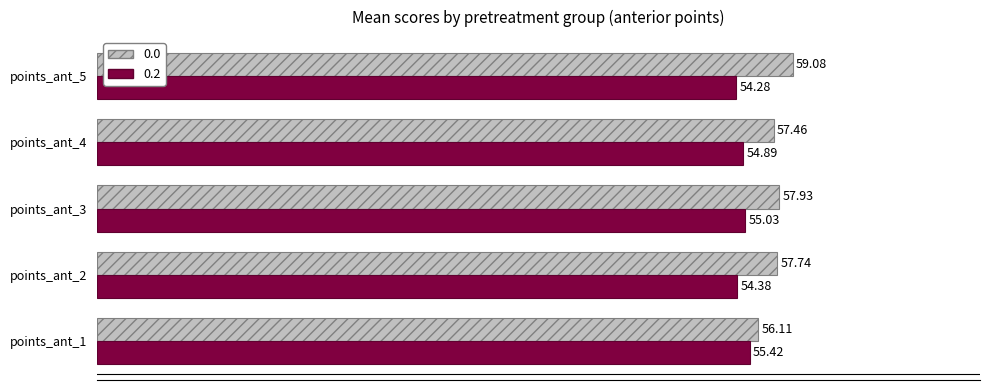

How many series are shown in this chart?

2